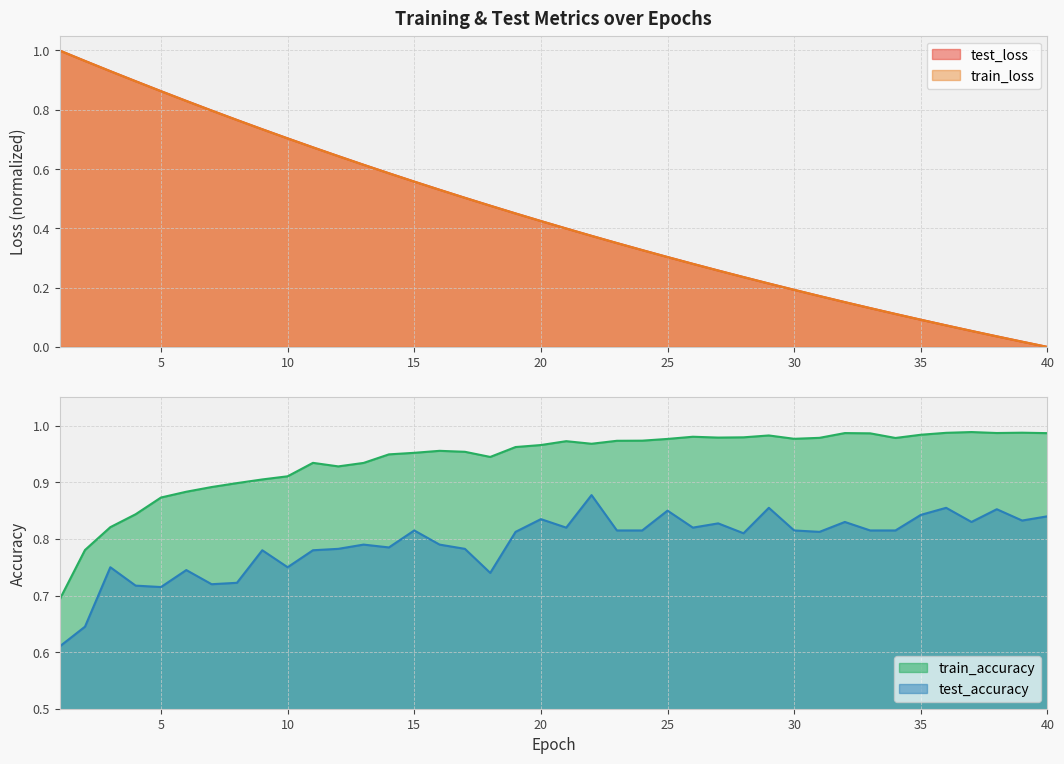

What is the difference between the maximum and minimum values in the train_accuracy series?

0.3